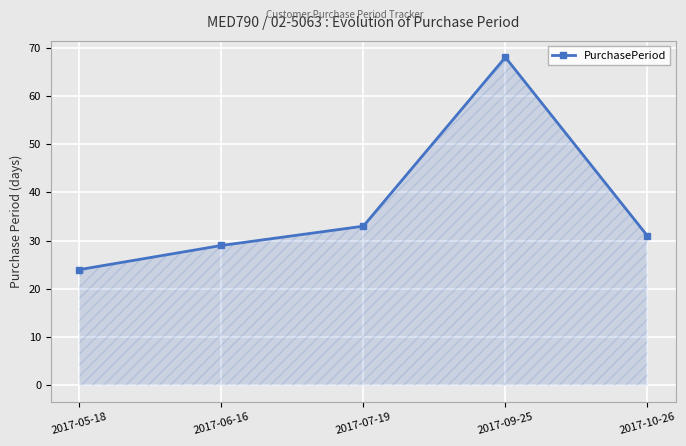

Approximately how many times larger is the value at 2017-07-19 compared to 2017-05-18?

1.4